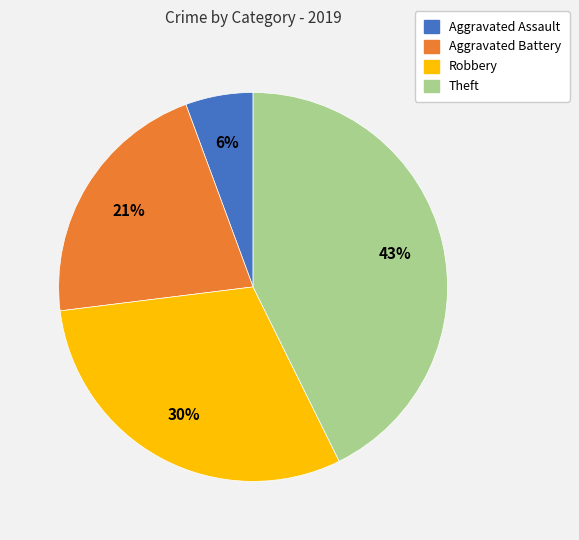

Count the number of slices in the pie.

4